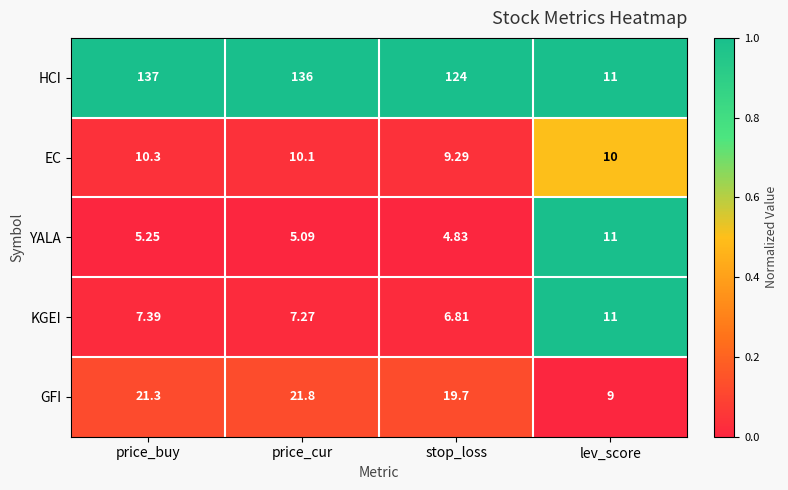

At which label does YALA first exceed 5?

price_buy